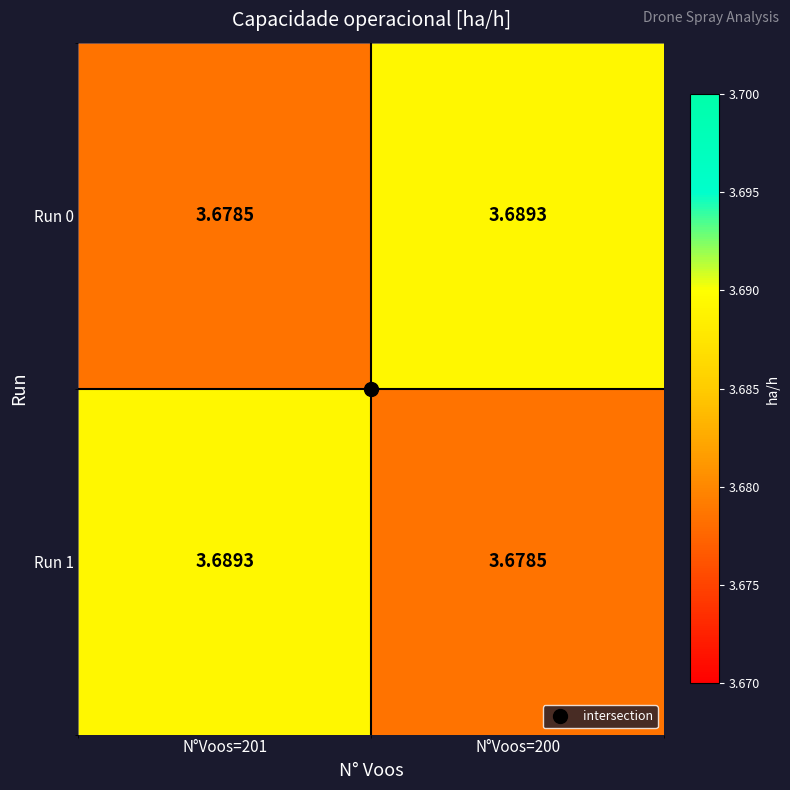

Count the number of categories in the chart.

2